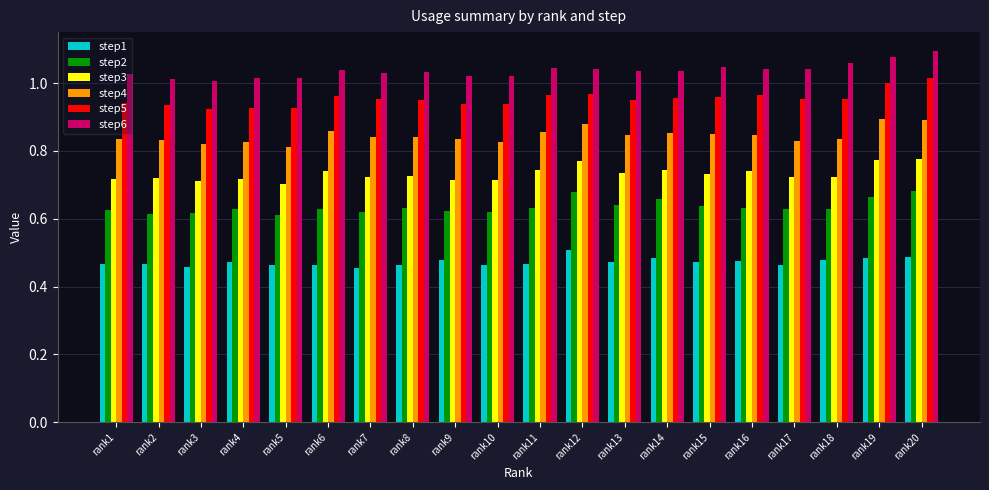

At how many categories does at least one series exceed 0?

20